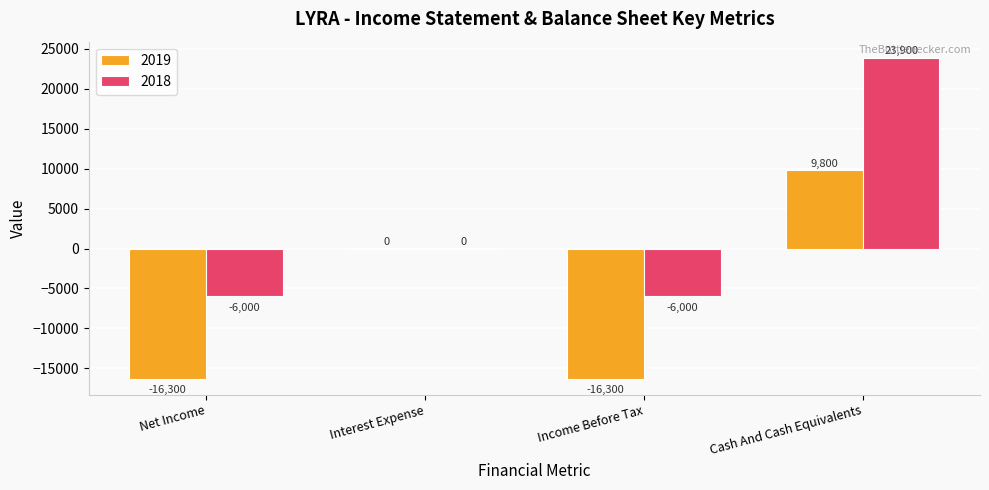

Which series has the largest total across all categories?

2018